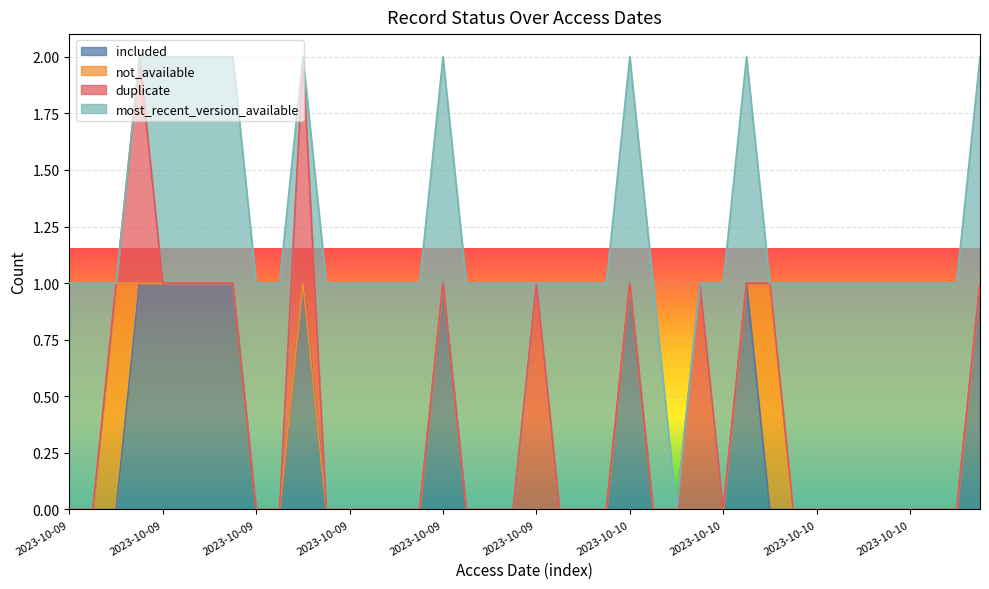

What is the difference between the second highest and second lowest values in the included series?

1